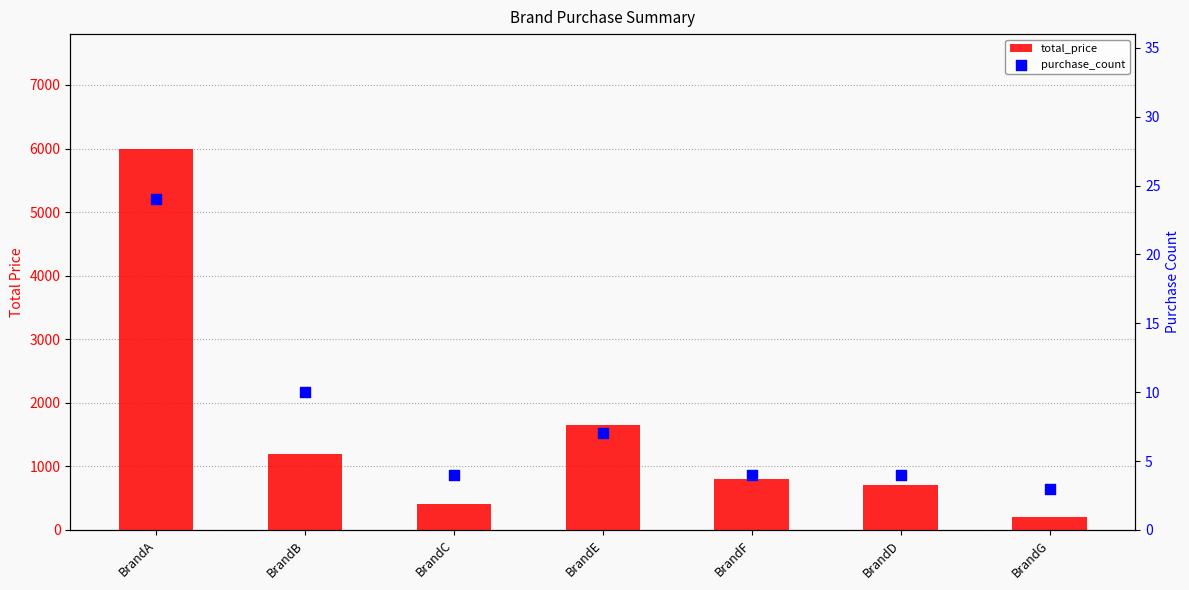

What are all the series names shown in the legend?

total_price, purchase_count